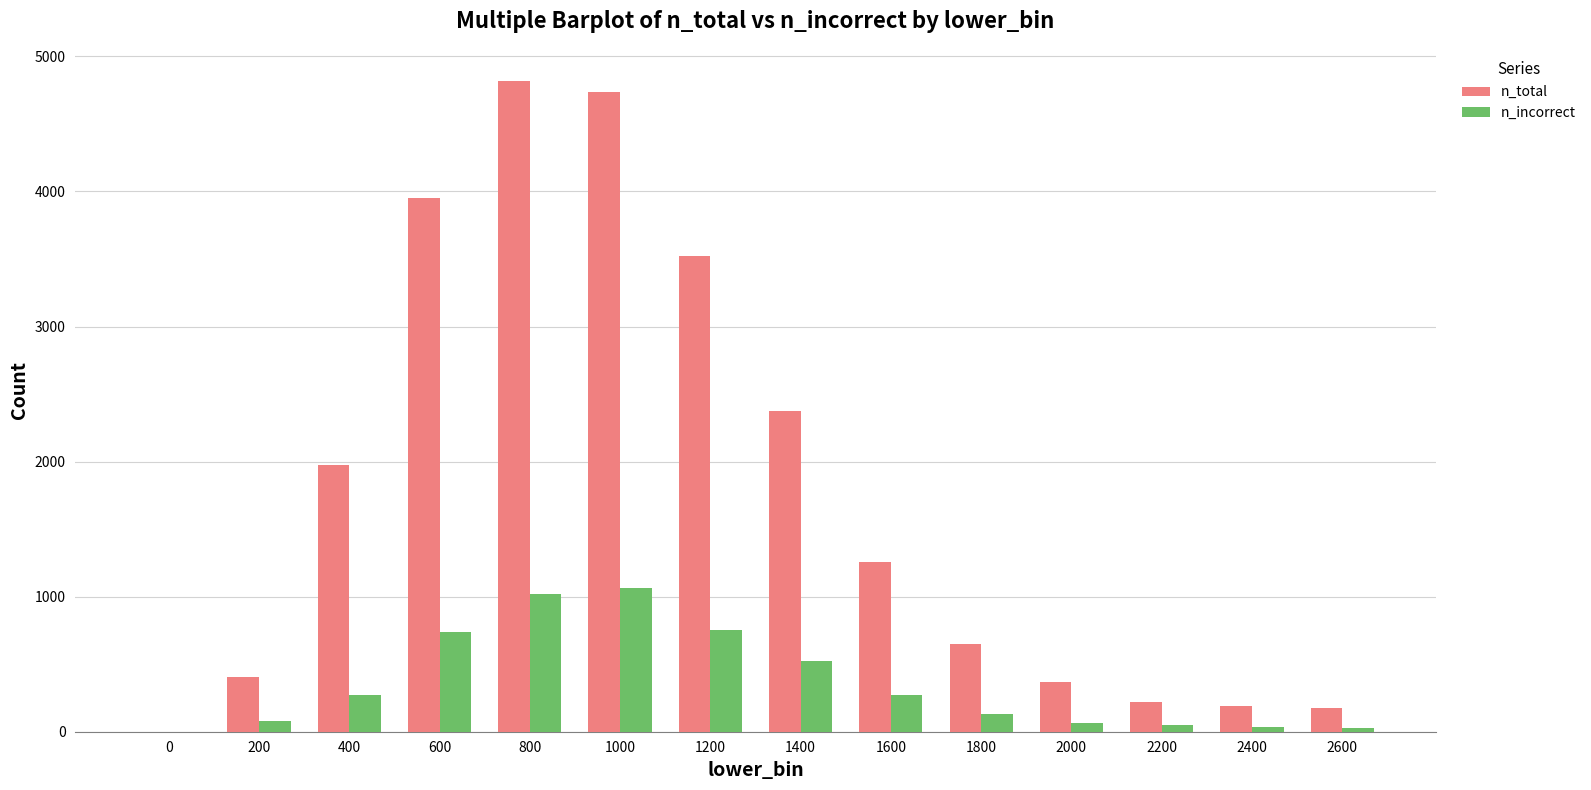

What is the sum of all n_total values?

24645